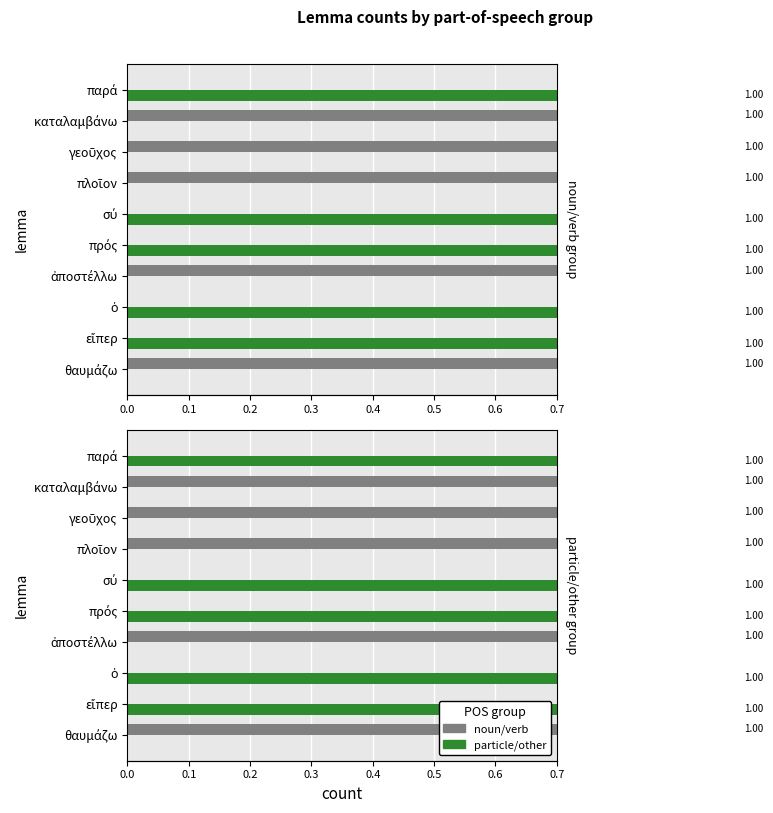

Is it true that particle/other equals 2 at εἴπερ?

False